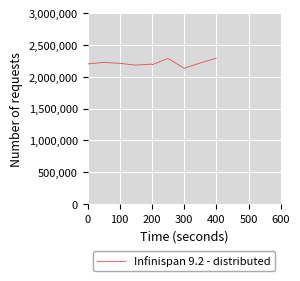

How many categories are shown in the chart?

10